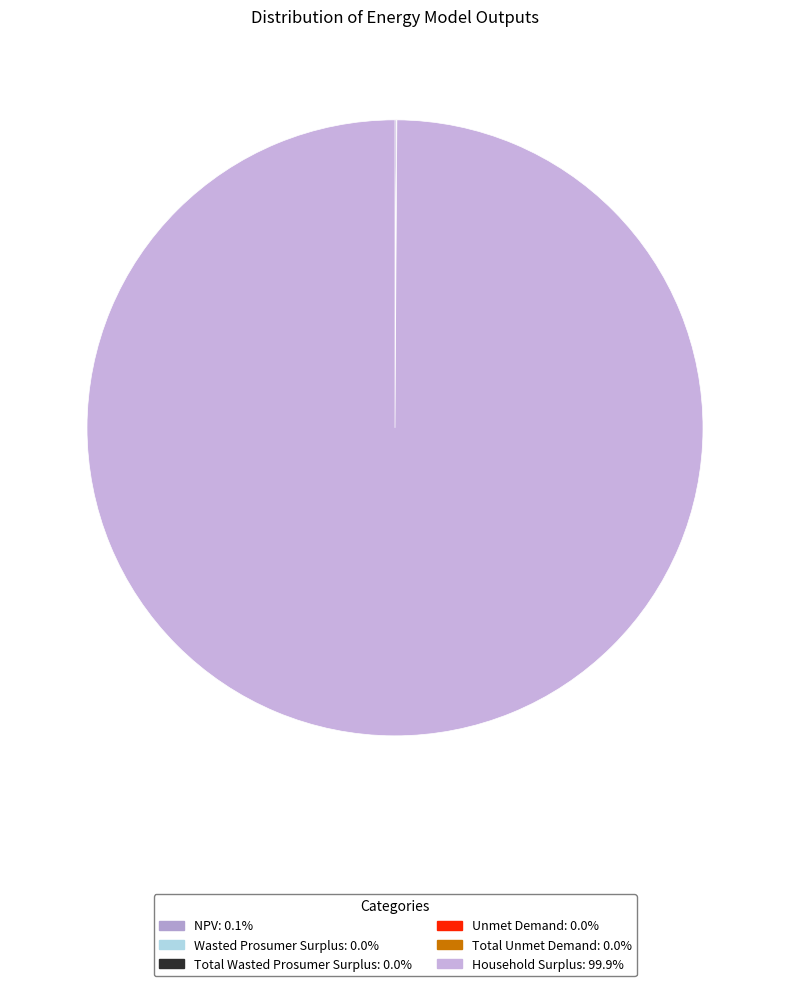

True or false: Unmet Demand accounts for 1% of the total.

False